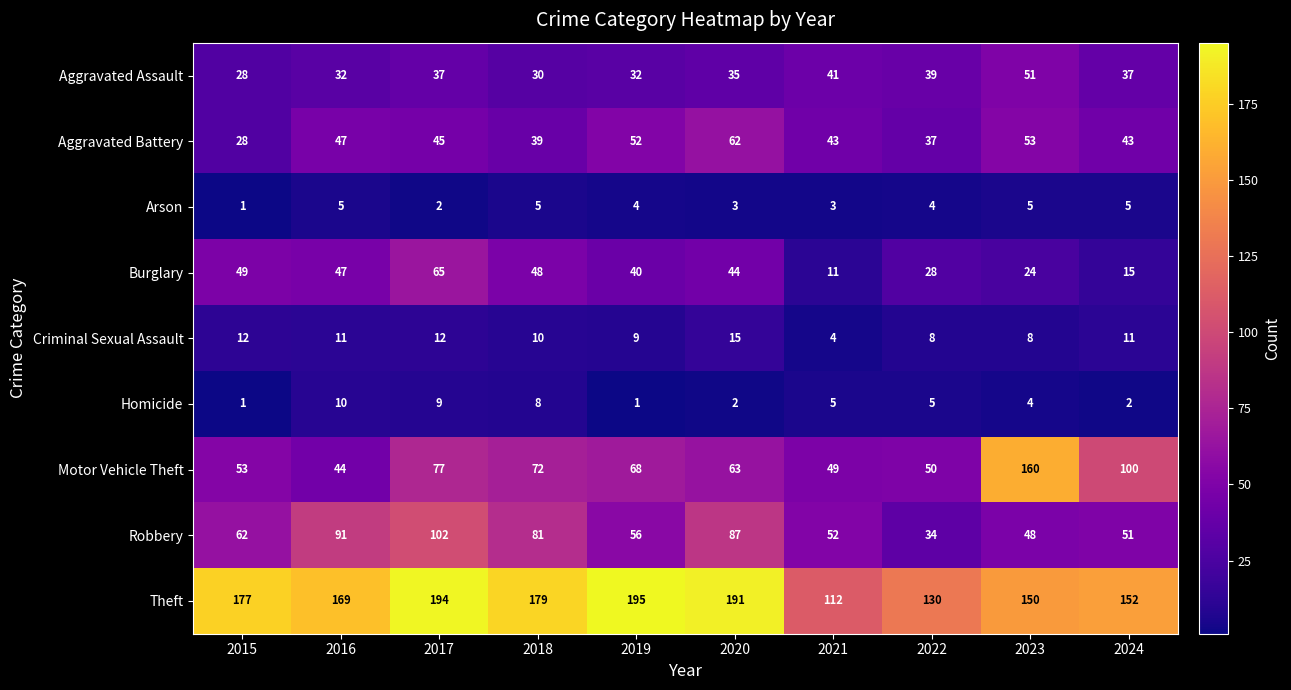

What is the difference between the highest and lowest values at 2020?

189